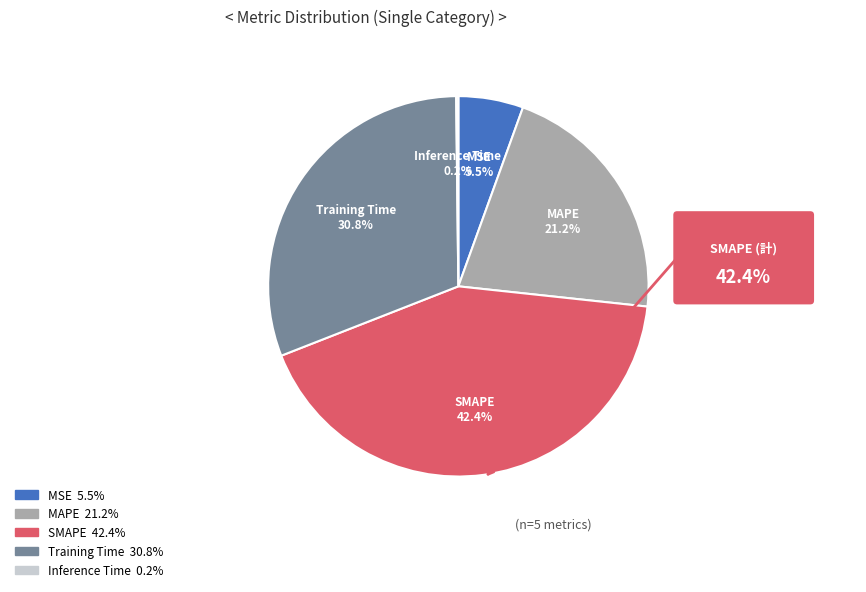

Does MAPE represent more than half of the total?

No